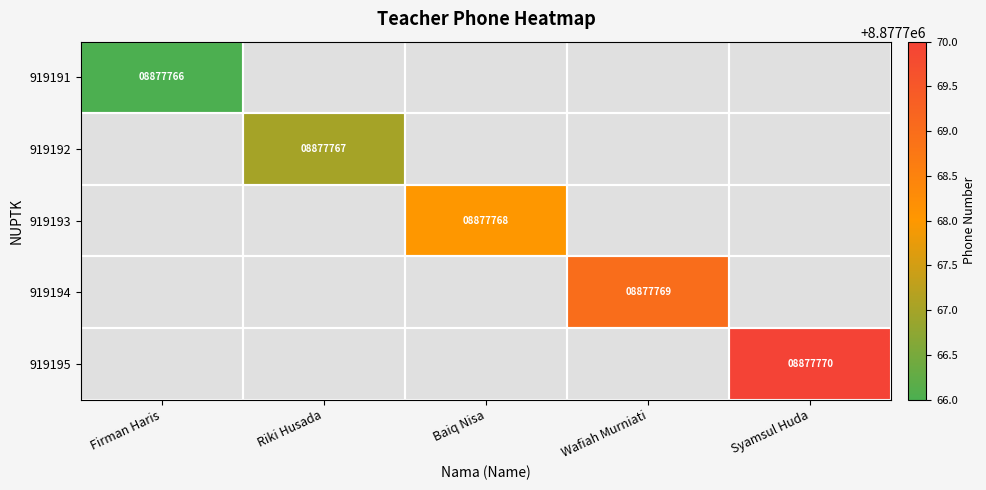

True or false: 919193 has a value of 5378928 at Baiq Nisa.

False